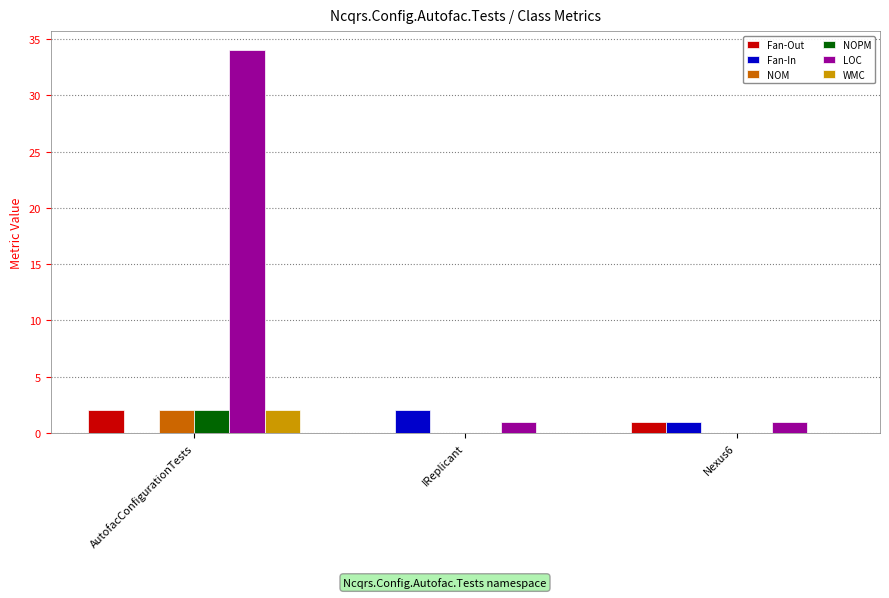

Reading left to right, extract all data points from this chart.

Fan-Out: 2	0	1
Fan-In: 0	2	1
NOM: 2	0	0
NOPM: 2	0	0
LOC: 34	1	1
WMC: 2	0	0